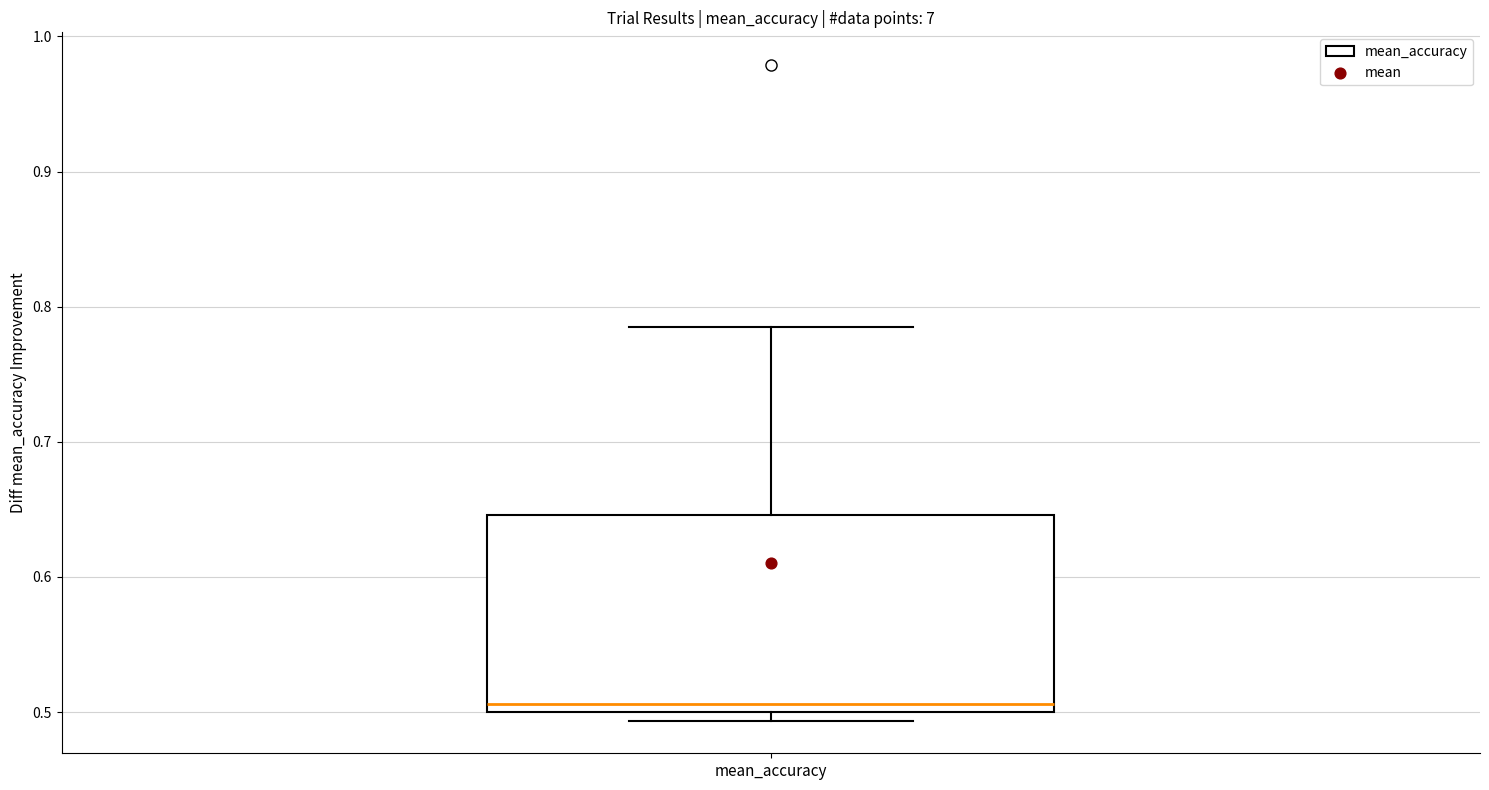

Read this box plot against the y-axis: the position of the median line, the range covered by the box, and the ends of both whiskers. The values are not printed on the chart, so give them approximately, as read against the axis.

median 0.51, box 0.50 to 0.65, whiskers 0.49 to 0.79